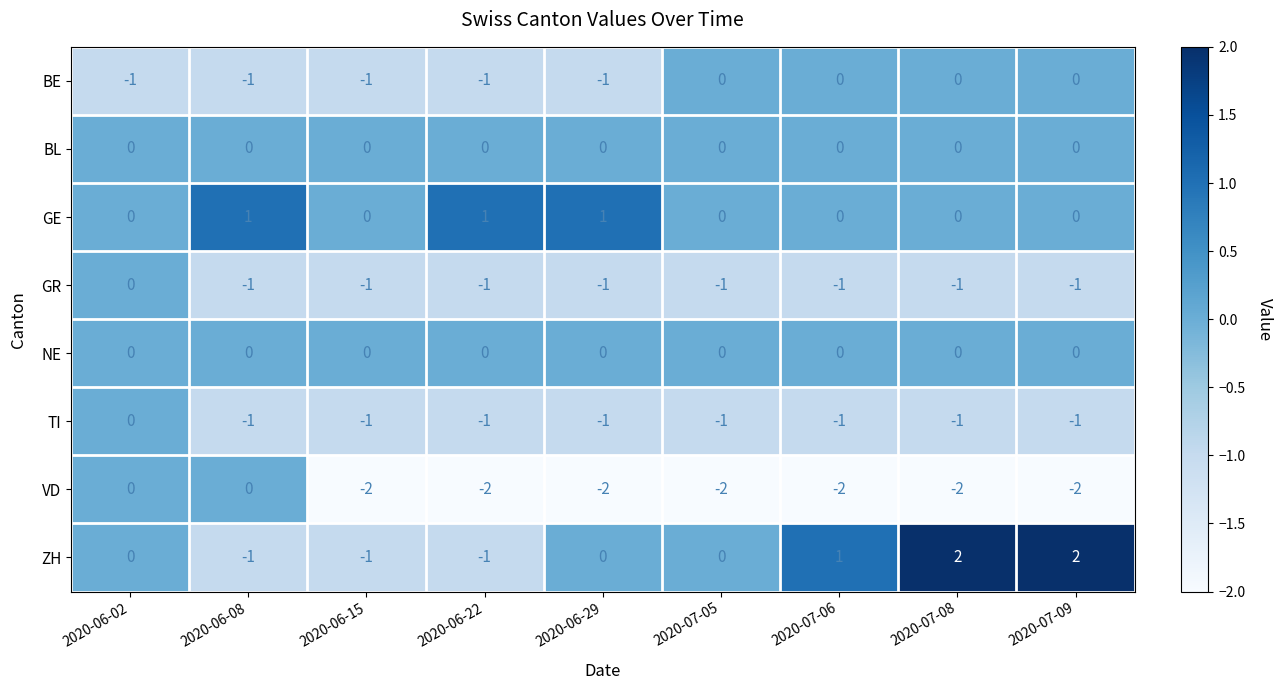

The value of ZH at 2020-07-08 is 2. True or false?

True